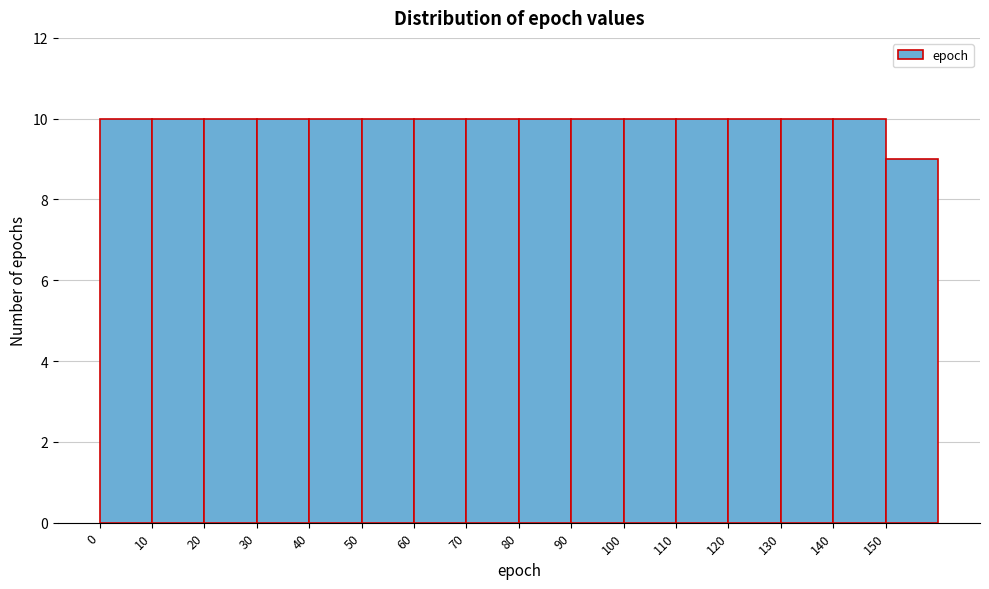

Reading left to right, list every bar in this chart as the range it spans on the x-axis followed by its height. The values are not printed on the chart, so give them approximately, as read against the axis.

0 to 10: 10
10 to 20: 10
20 to 30: 10
30 to 40: 10
40 to 50: 10
50 to 60: 10
60 to 70: 10
70 to 80: 10
80 to 90: 10
90 to 100: 10
100 to 110: 10
110 to 120: 10
120 to 130: 10
130 to 140: 10
140 to 150: 10
150 to 160: 9